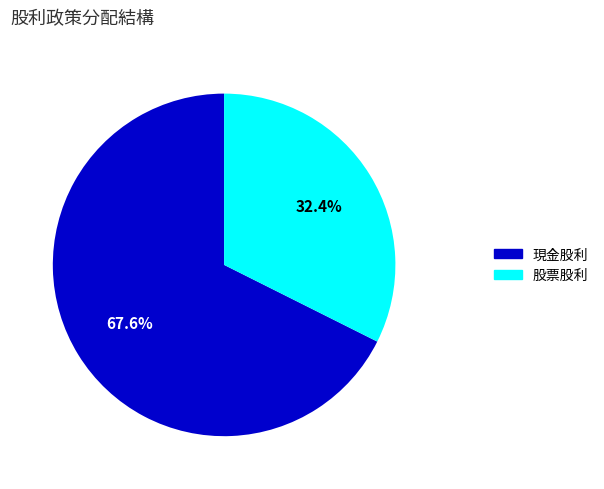

Is there a majority slice in this chart?

Yes